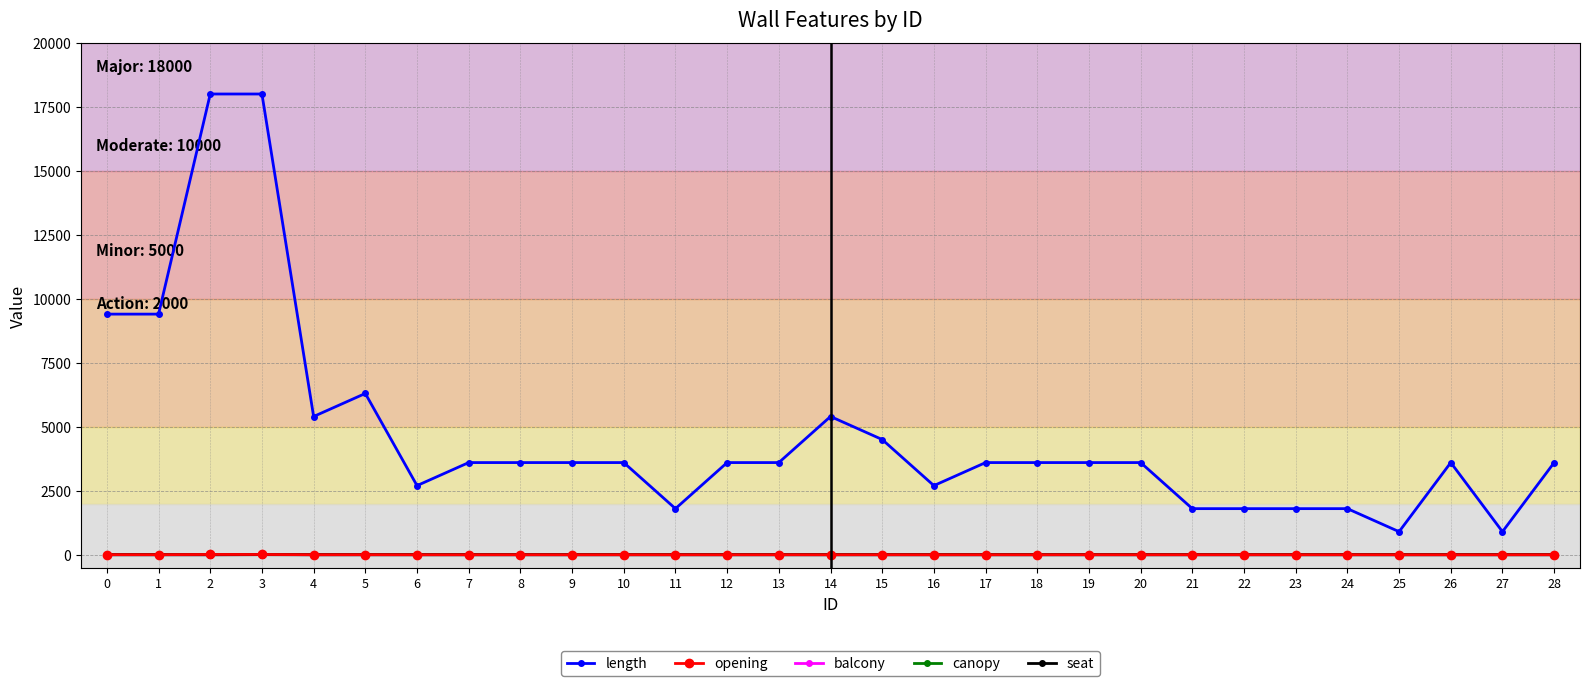

What is the minimum value for length?

900